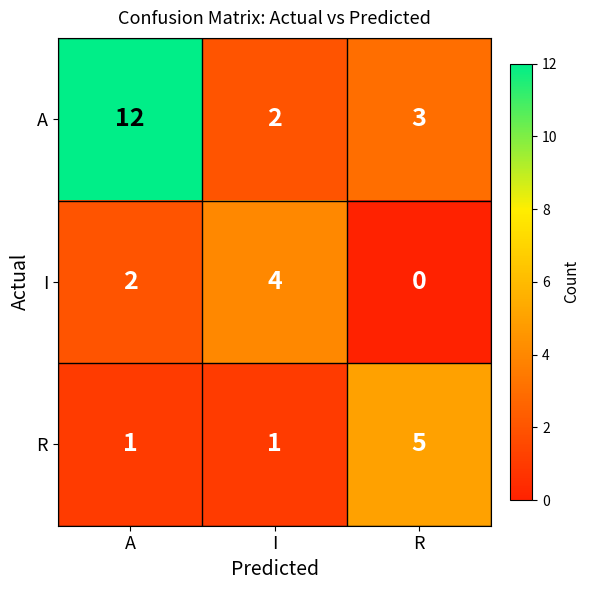

True or false: R has a value of 1 at A.

True